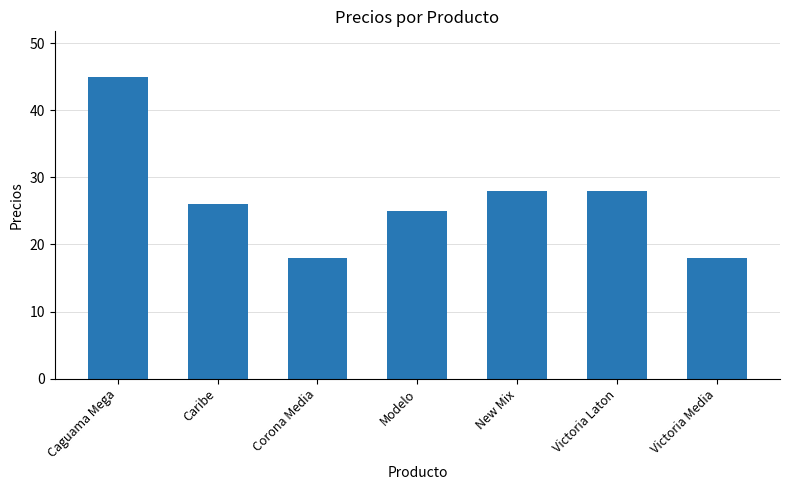

The chart shows a value of 46 at Victoria Laton. True or false?

False